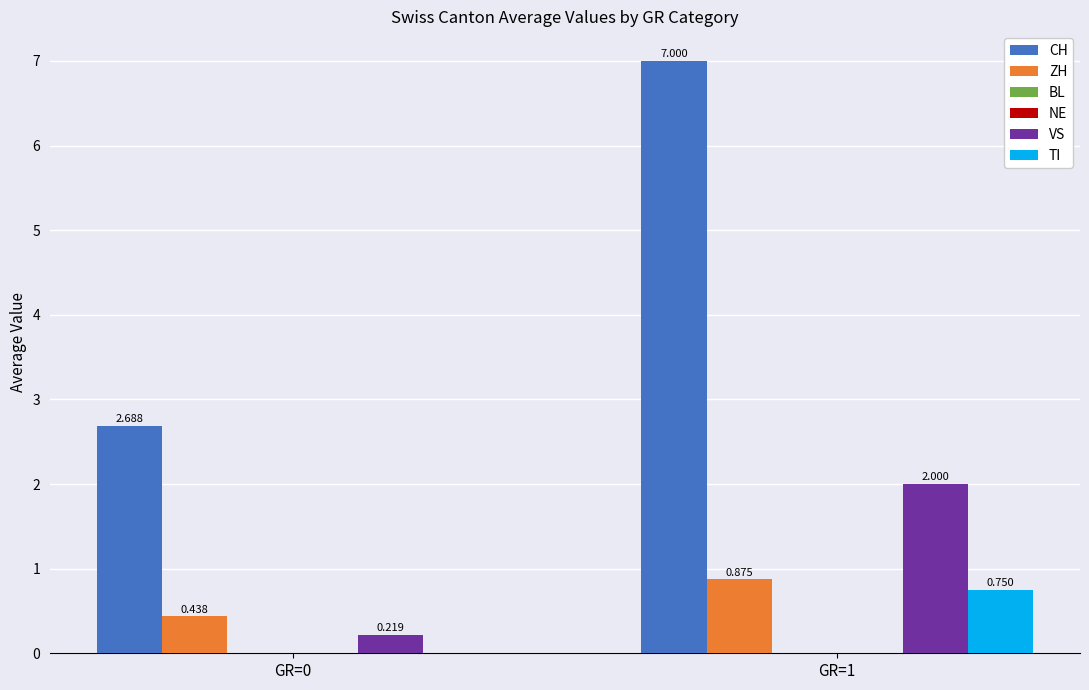

Which label corresponds to the smallest value in the chart?

GR=0